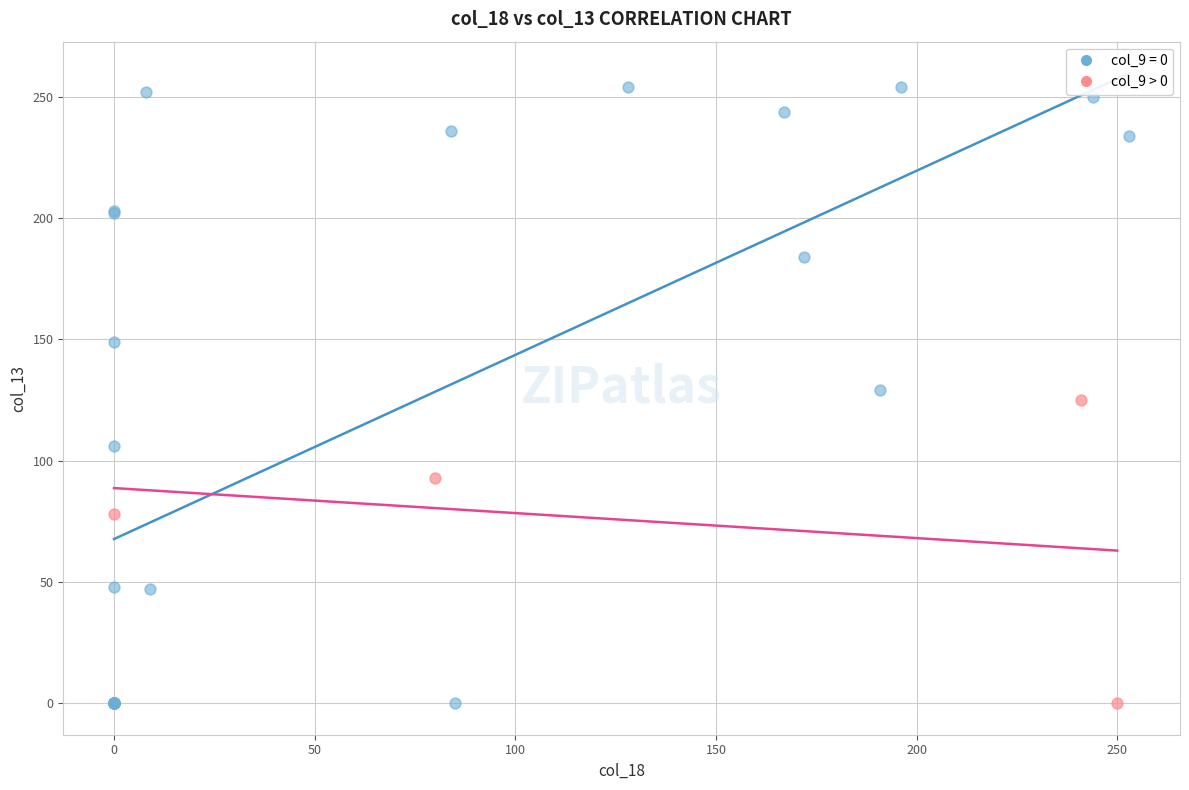

Which series has the widest spread of Y values?

col_9 = 0